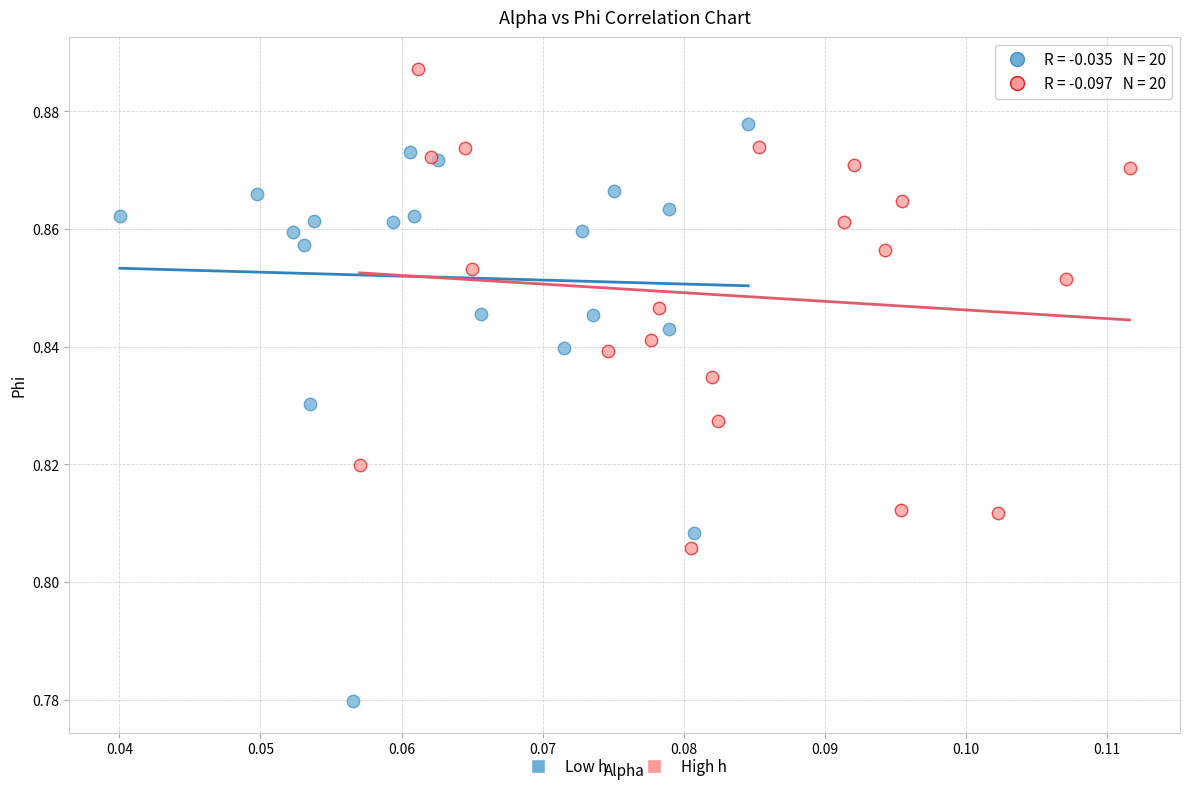

Which series has the widest spread of Y values?

Low h